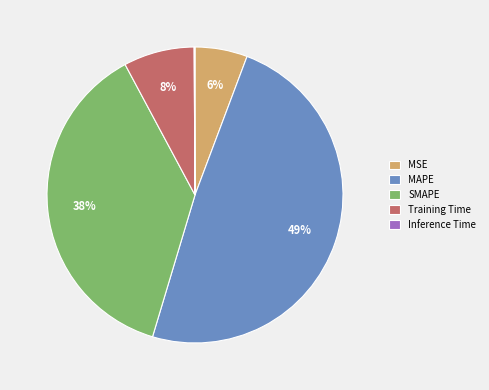

Does MAPE represent more than half of the total?

No